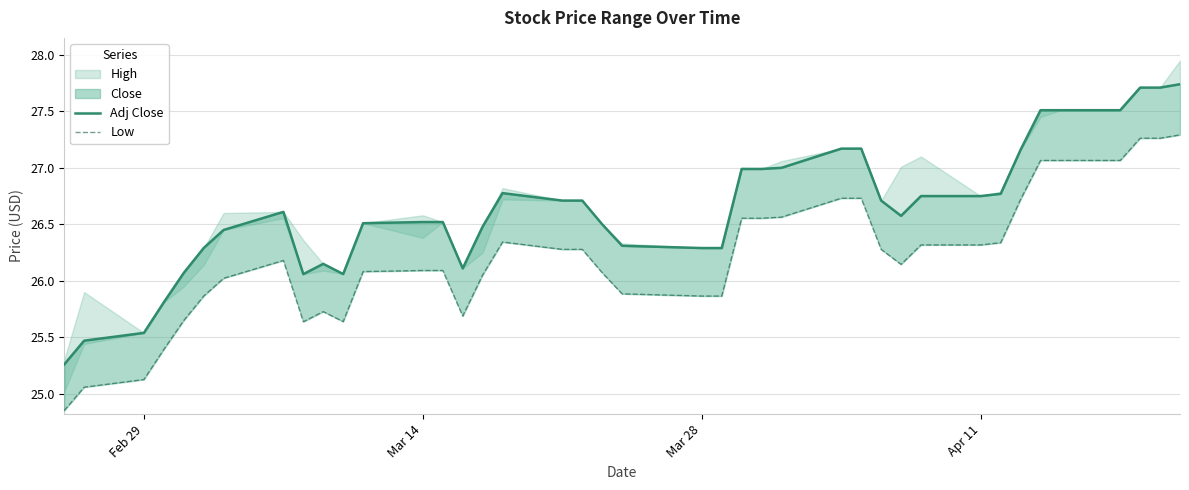

Is the value of Adj Close at 39 greater than the value of Low at 18?

Yes